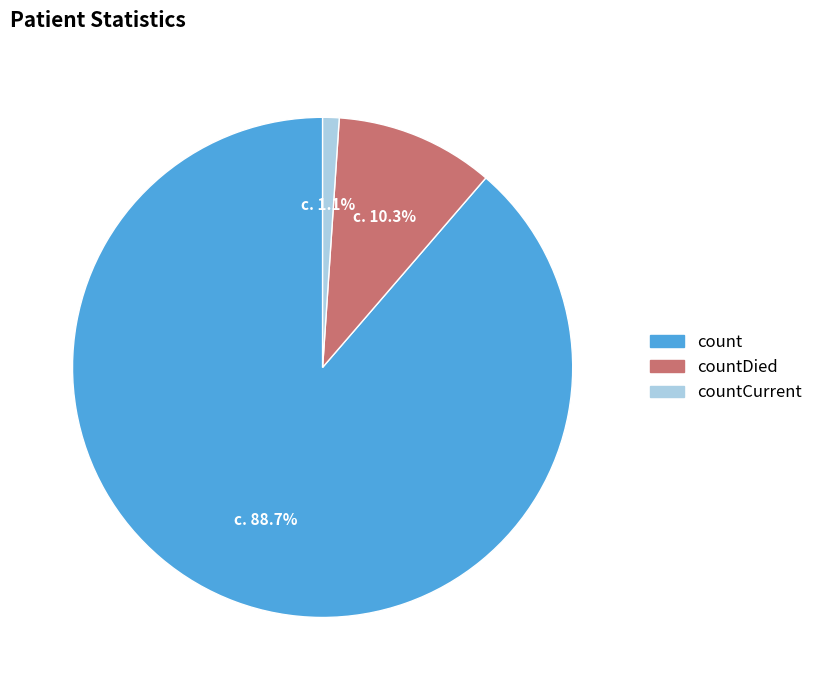

Is there any slice that represents more than half of the pie?

Yes